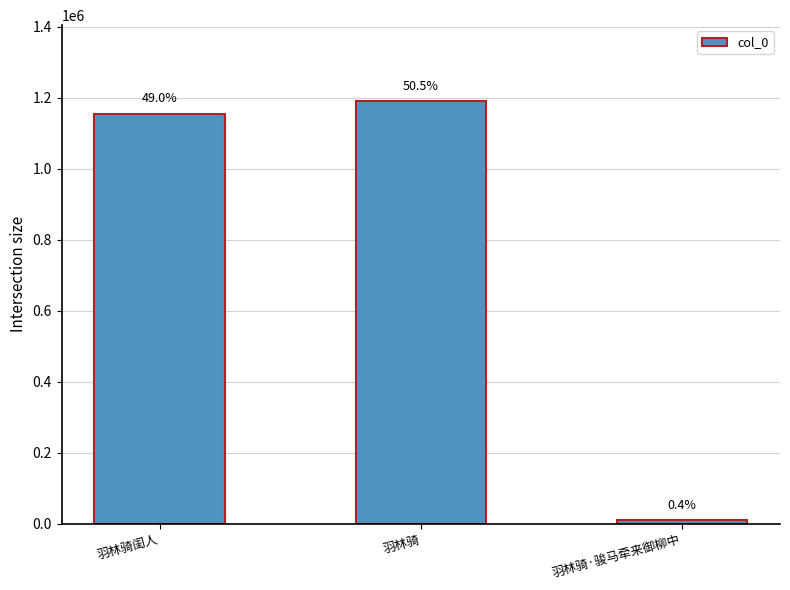

What is the label of the 1st bar from the right?

羽林骑·骏马牵来御柳中